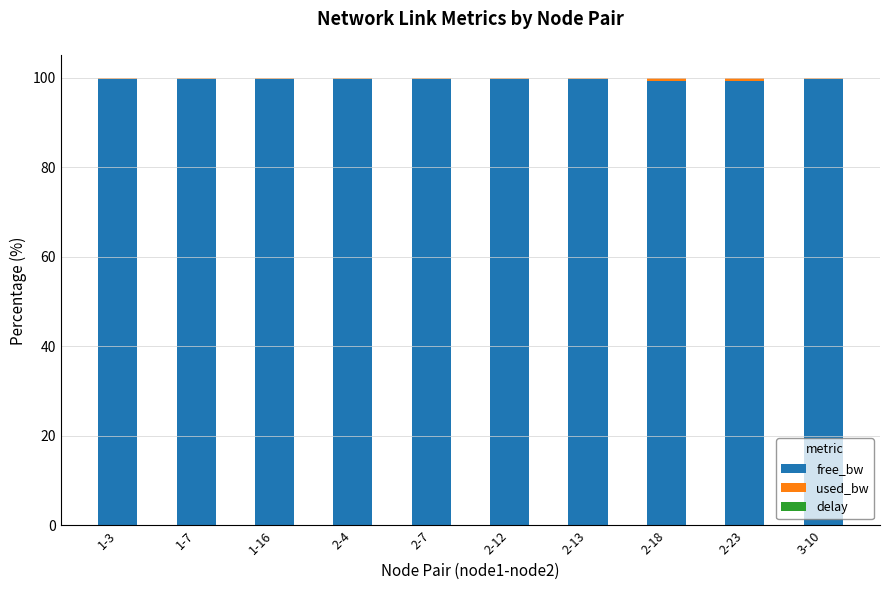

The value of free_bw at 2-23 is 99.2. True or false?

True